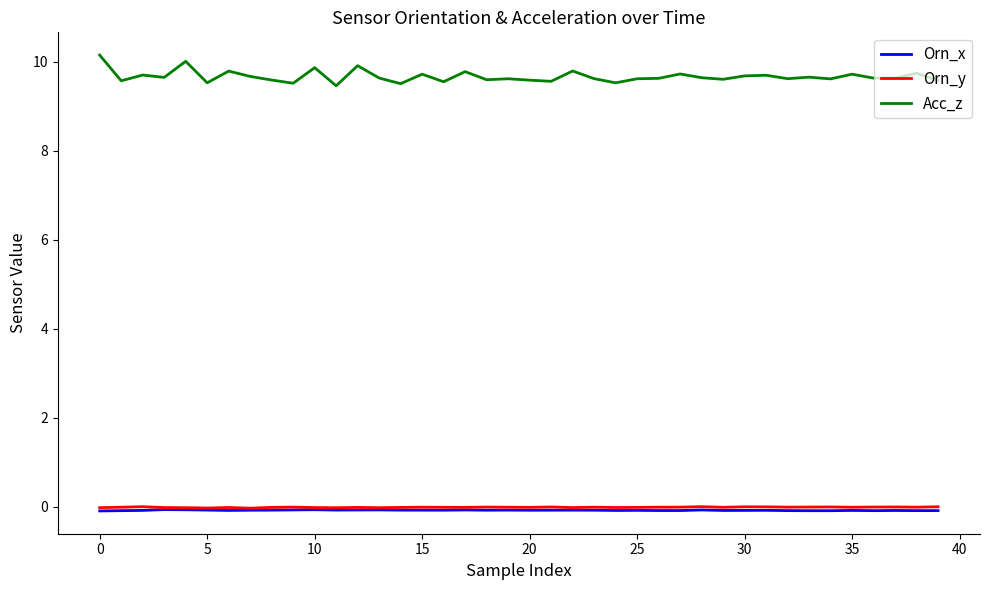

Count the number of categories in the chart.

40